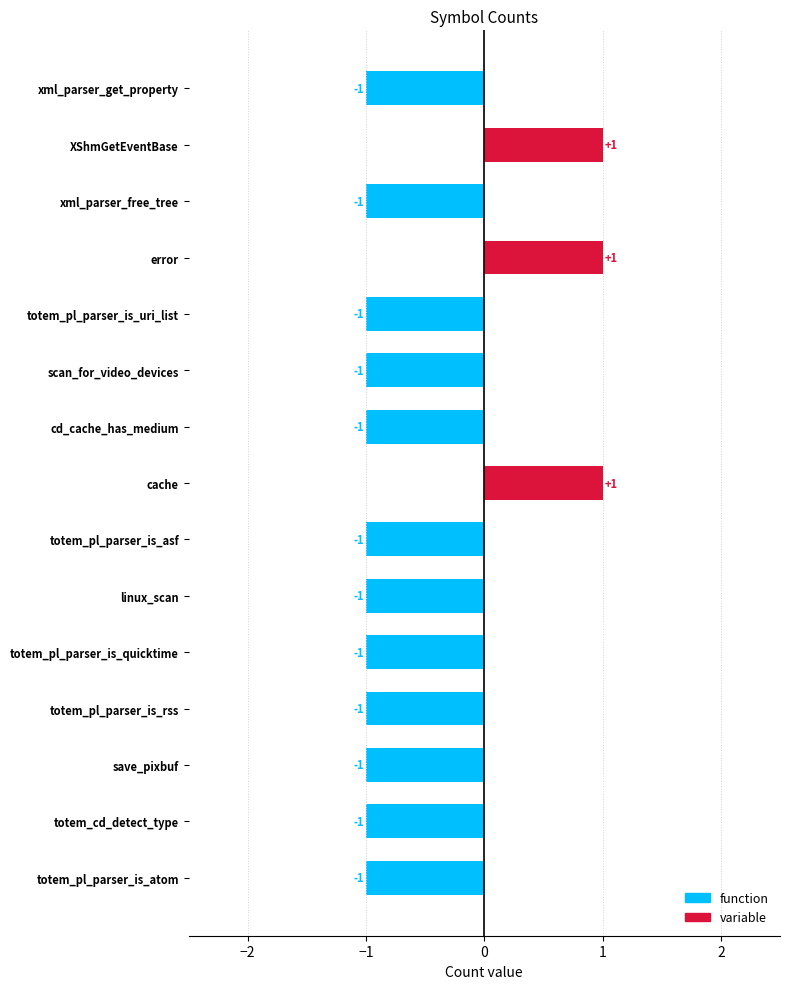

Reading top to bottom, extract all data points from this chart.

-1	1	-1	1	-1	-1	-1	1	-1	-1	-1	-1	-1	-1	-1